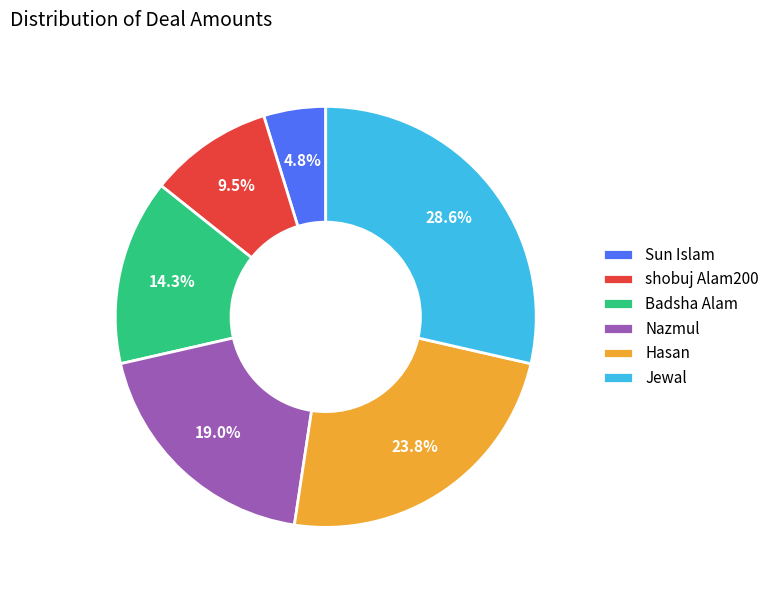

Rank the categories by value from highest to lowest.

Jewal, Hasan, Nazmul, Badsha Alam, shobuj Alam200, Sun Islam